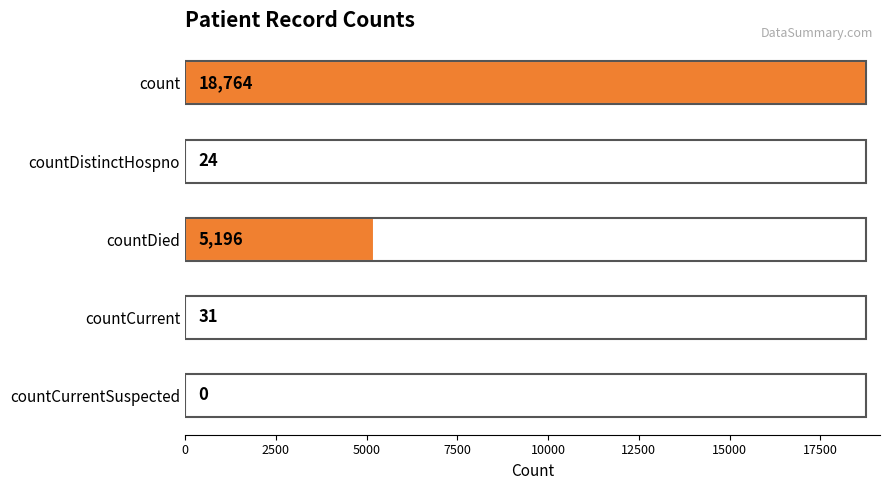

The chart shows a value of 31 at countCurrent. True or false?

True